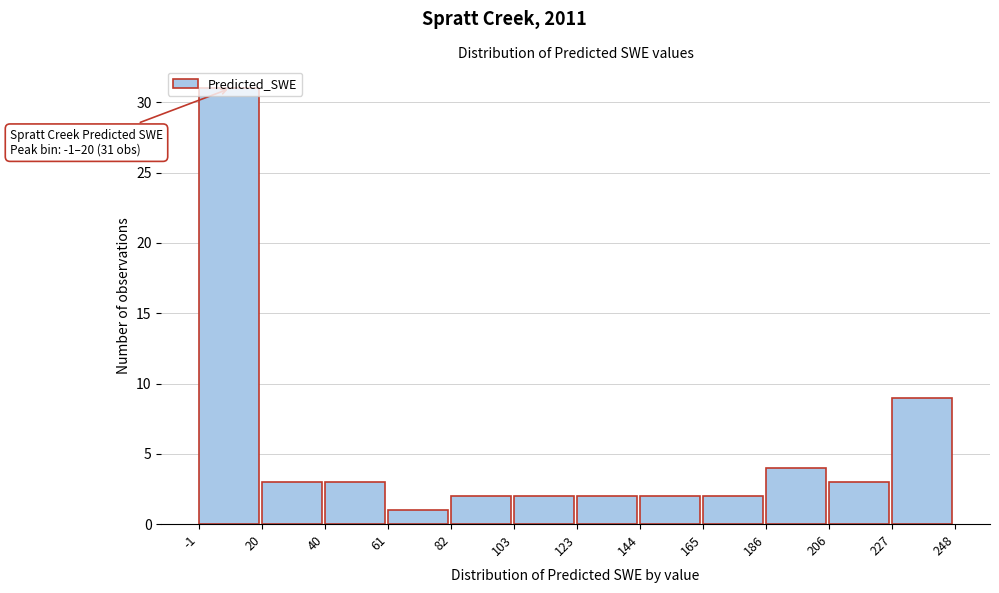

Over which range of the x-axis is the bar tallest?

-1 to 20